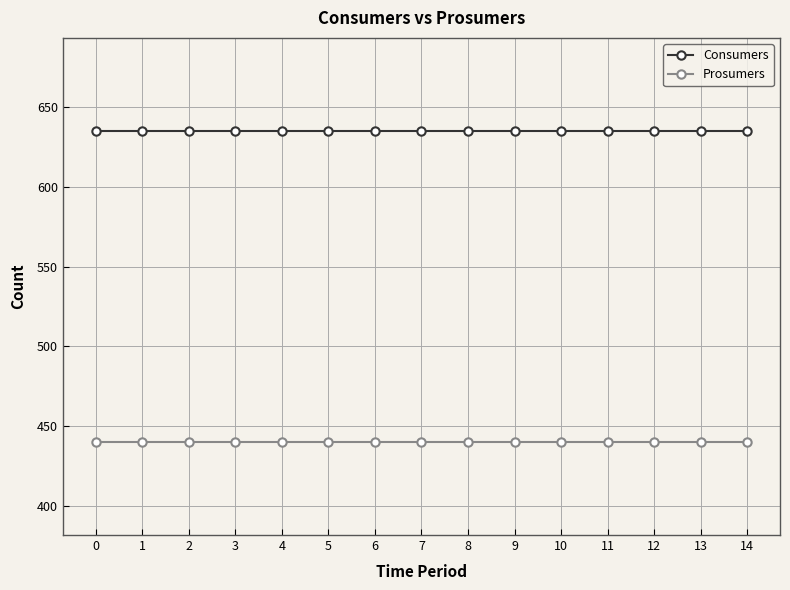

What is the spread (max minus min) of values at 14?

195